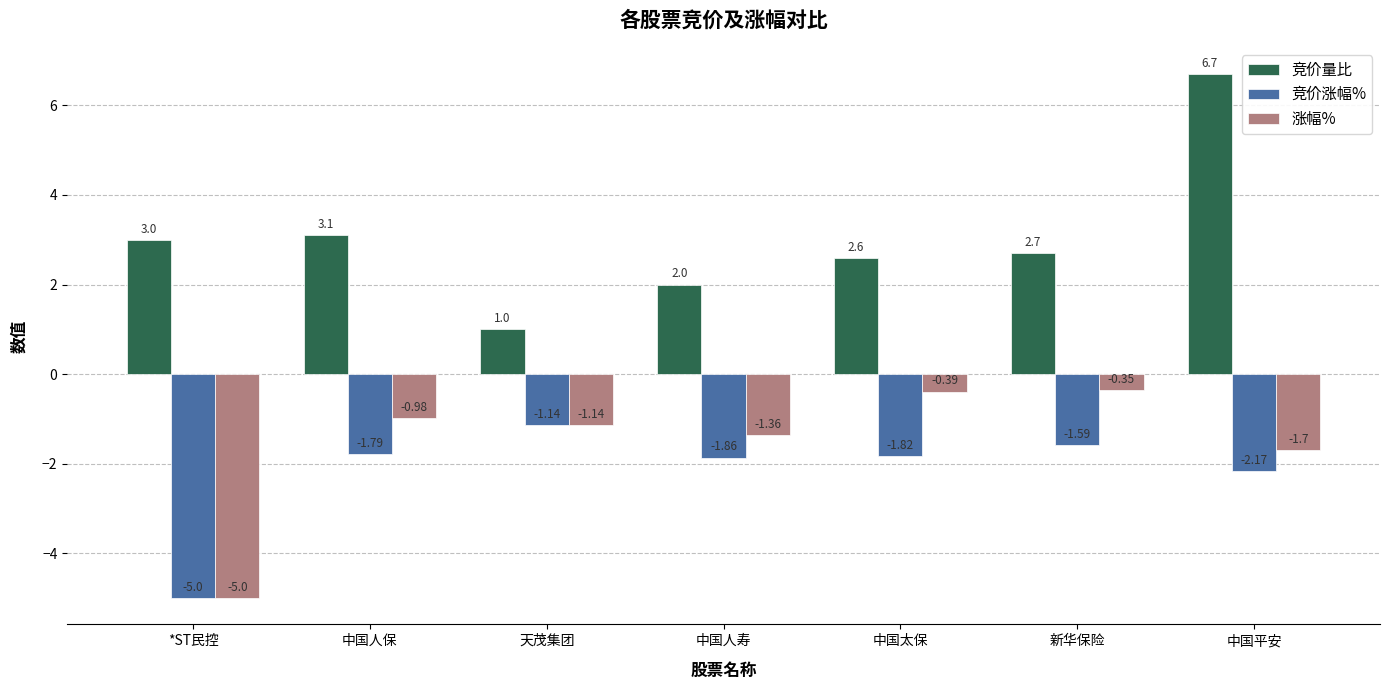

At which category does the chart reach its minimum across all series?

*ST民控